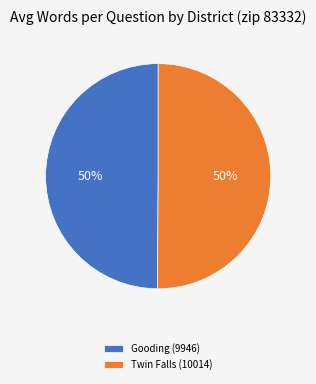

To the nearest percent, what portion does Gooding (9946) represent?

50%